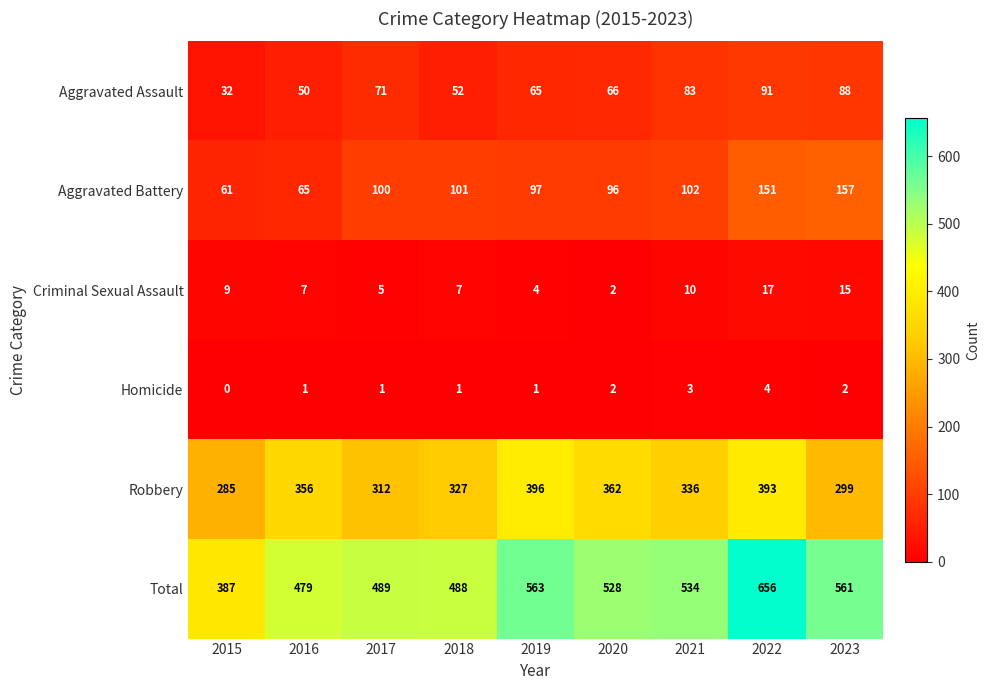

What is the difference between the second highest and minimum values in the Homicide series?

3